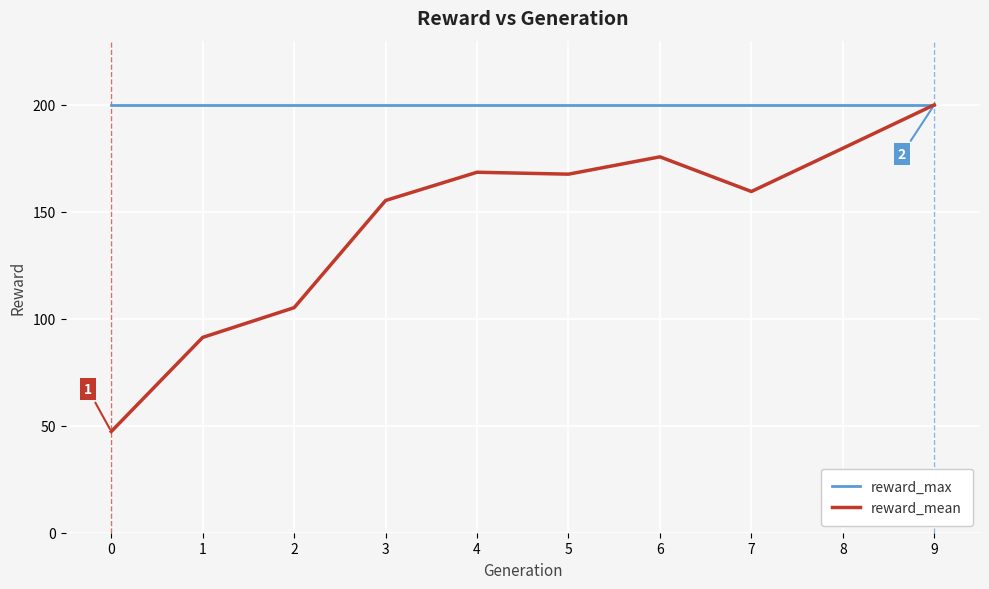

What is the maximum value for reward_mean?

200.0